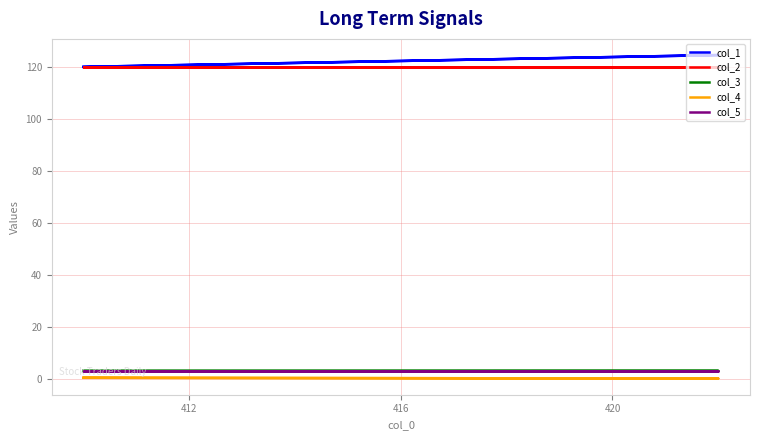

How many interior local peaks does the col_1 series have?

1